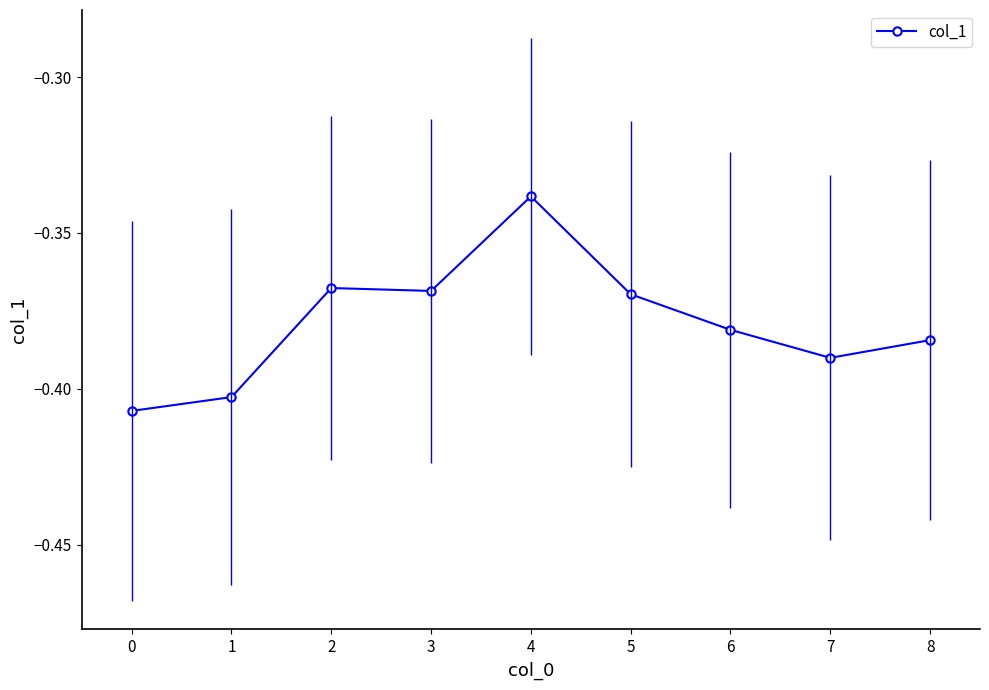

Which category has the highest value across all series?

4